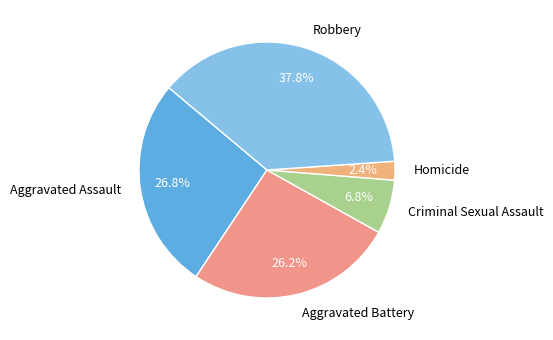

Does Criminal Sexual Assault account for over 50% of the chart?

No